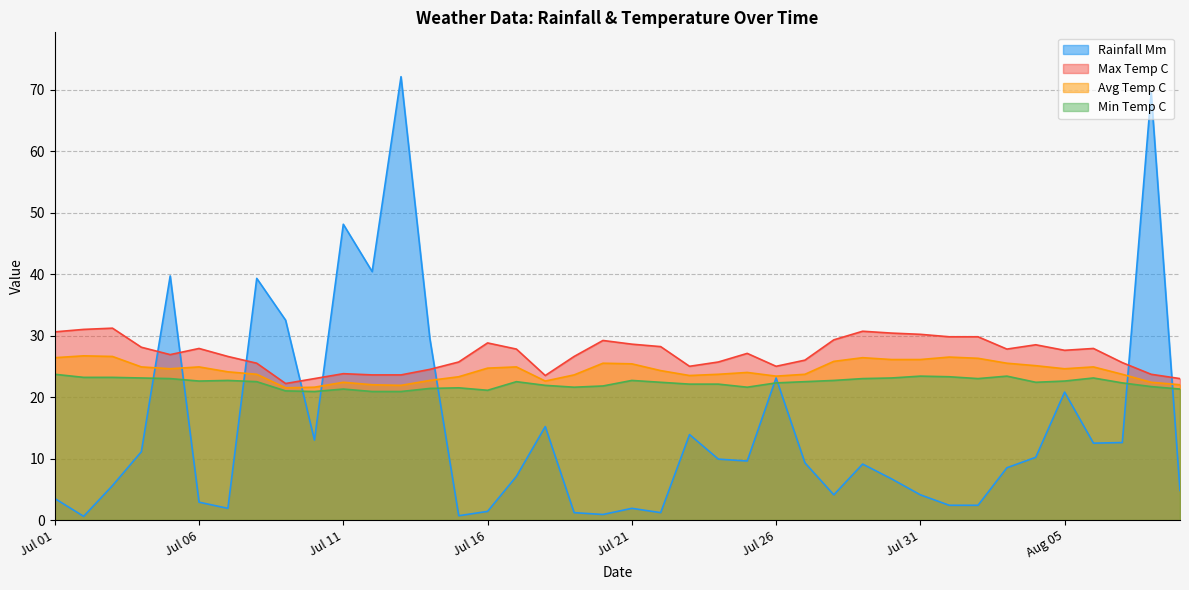

How many lines are shown in the chart?

4